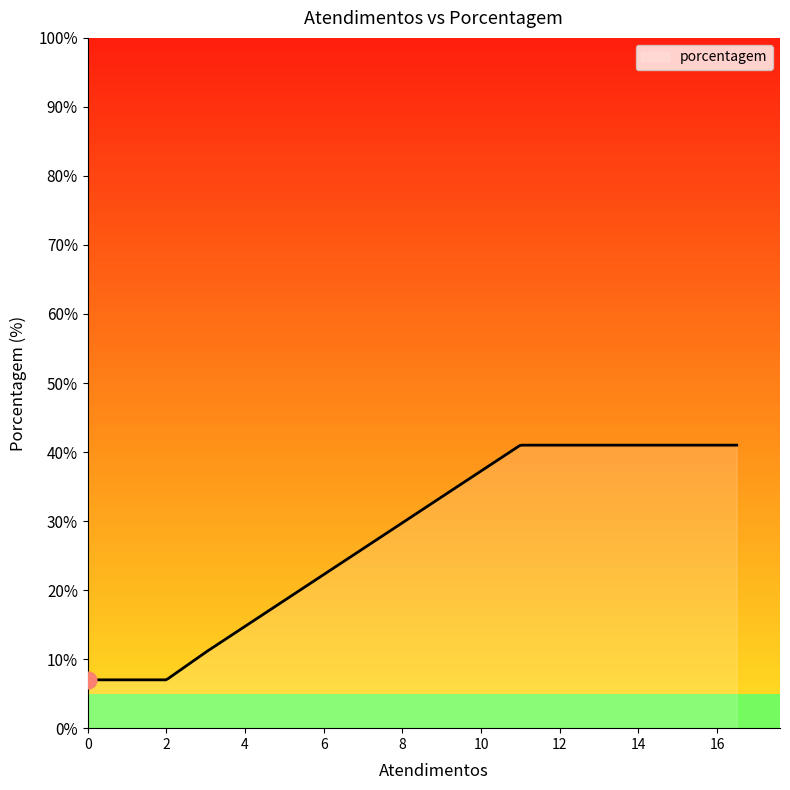

What is the minimum value shown in the chart?

7.0